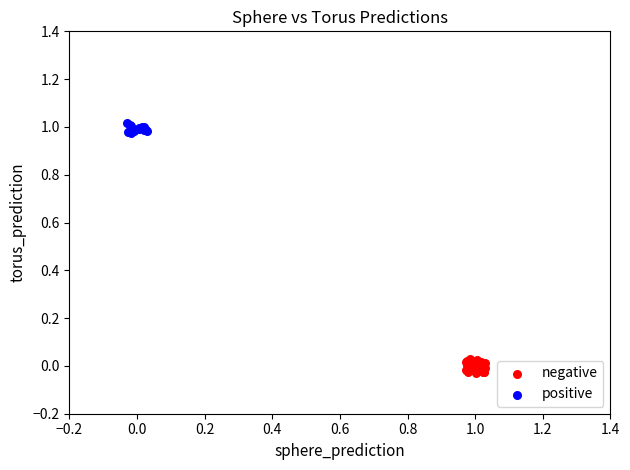

Which series has the widest spread of Y values?

negative